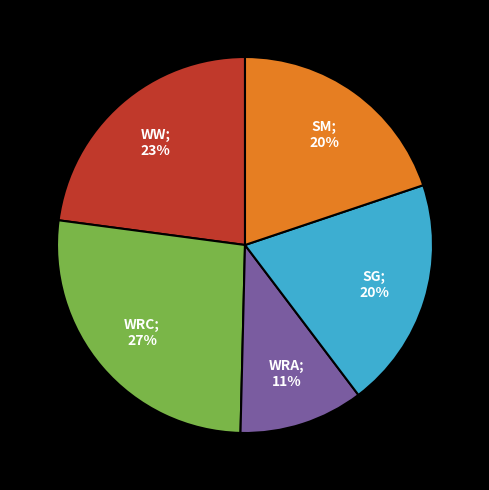

Does any single category account for the majority?

No